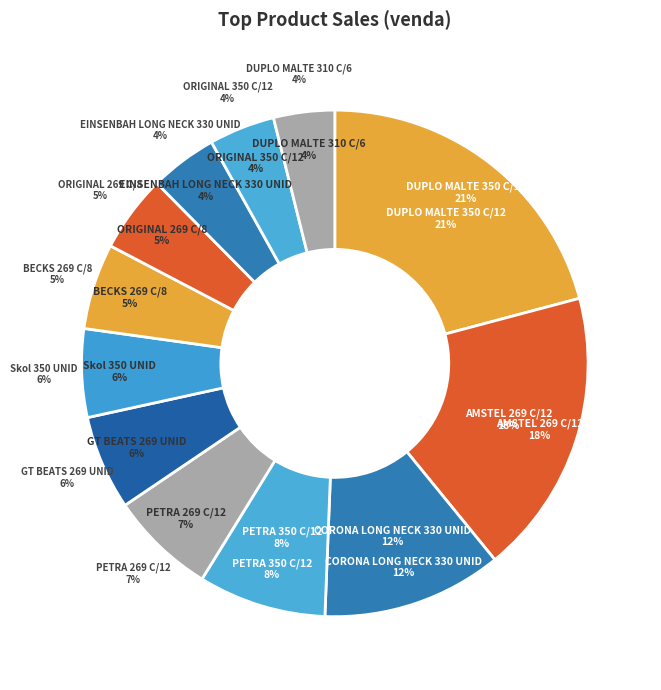

What portion of the pie excludes PETRA 269 C/12?

93.2%